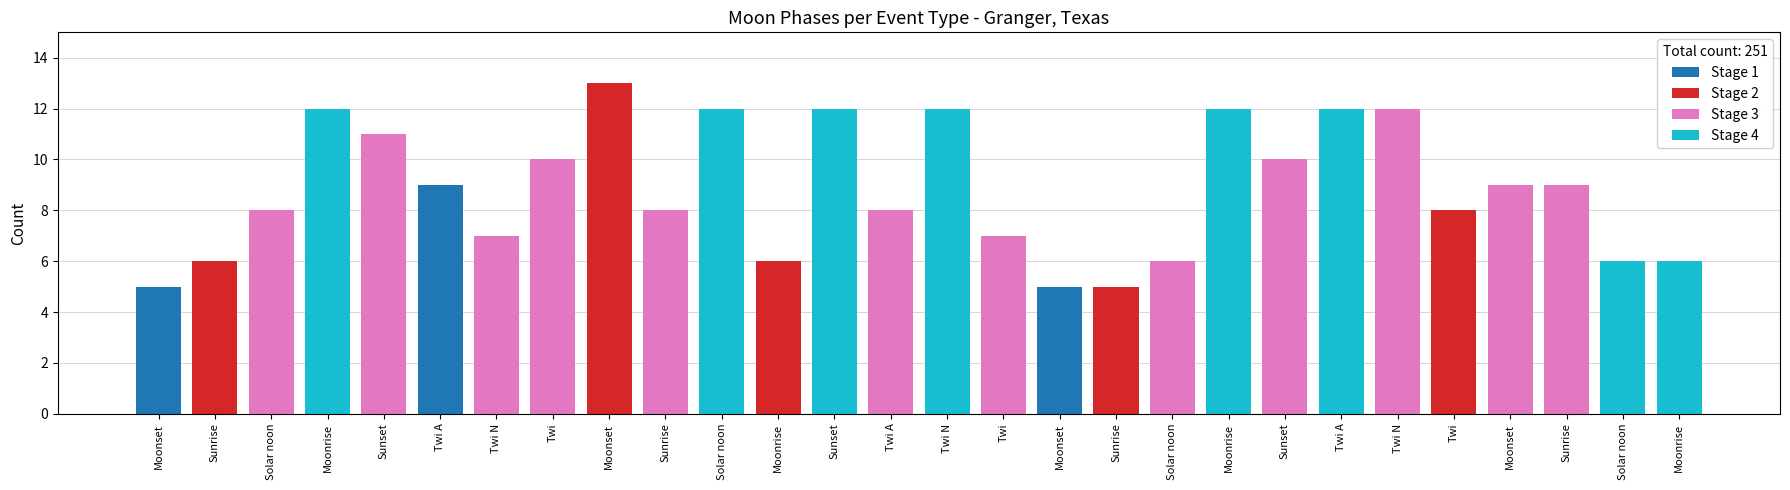

List the series in order of their peak value, lowest first.

Stage 1, Stage 3, Stage 4, Stage 2